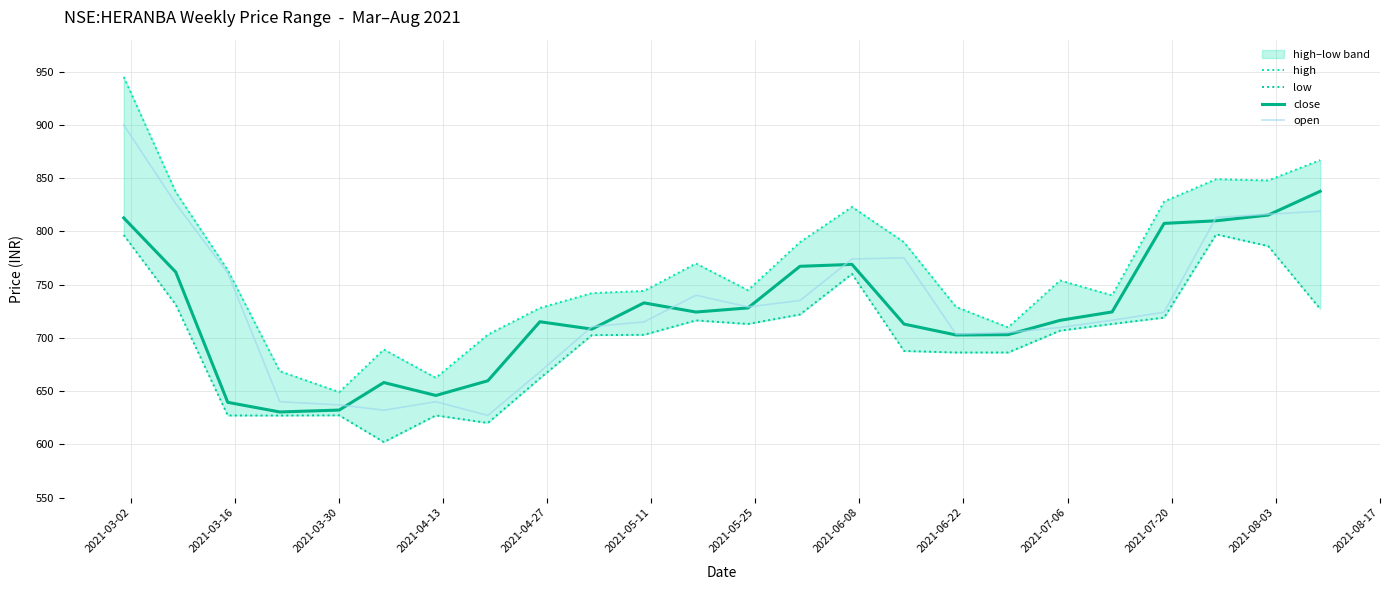

What is the highest value of the open series?

900.0